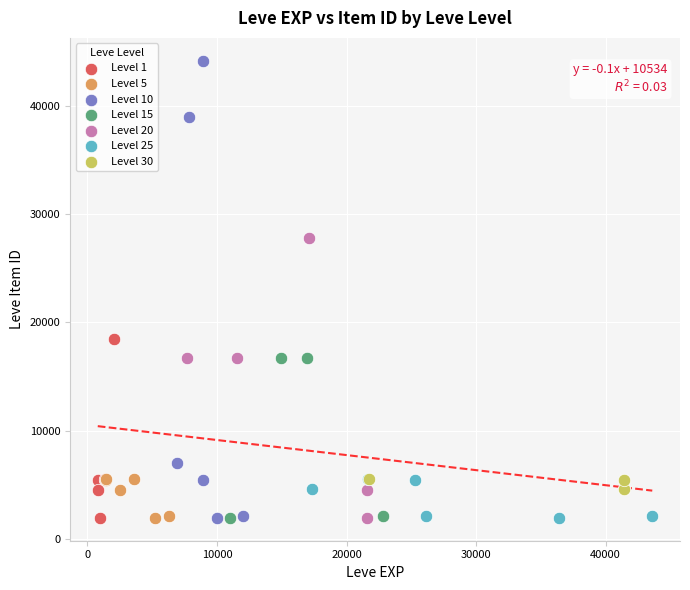

Which series has the widest spread of Y values?

Level 10